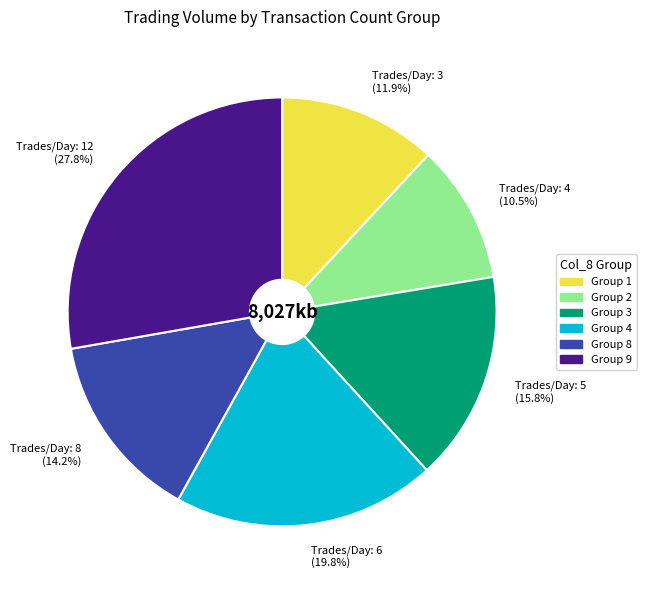

How many segments does this pie chart have?

6